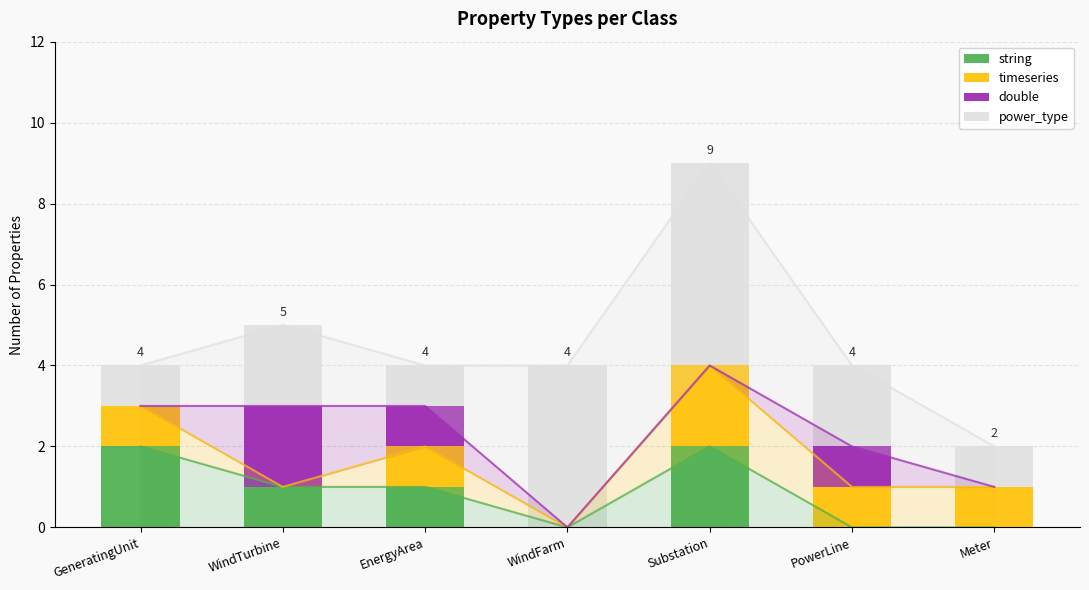

Is the value of timeseries at WindFarm greater than the value of double at GeneratingUnit?

No